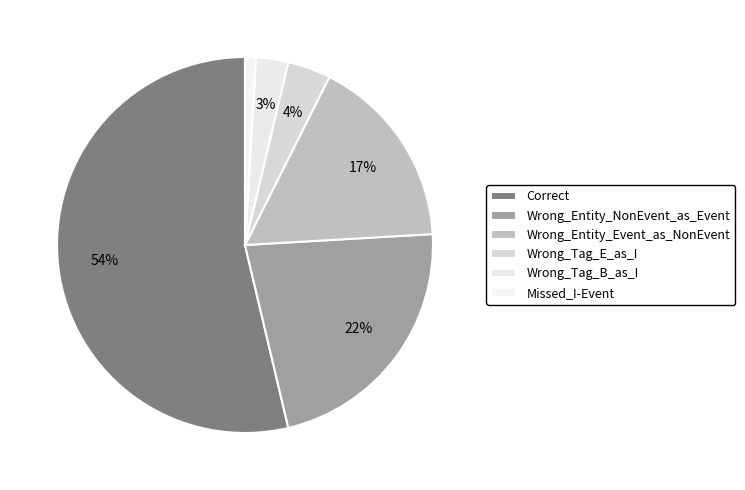

Which slice represents more than half of the pie?

Correct